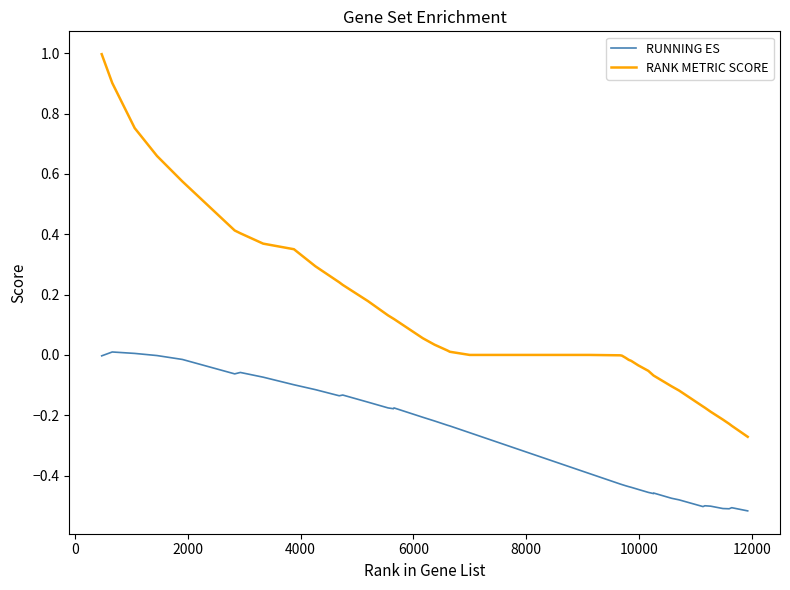

True or false: RANK METRIC SCORE and RUNNING ES cross at least once.

False